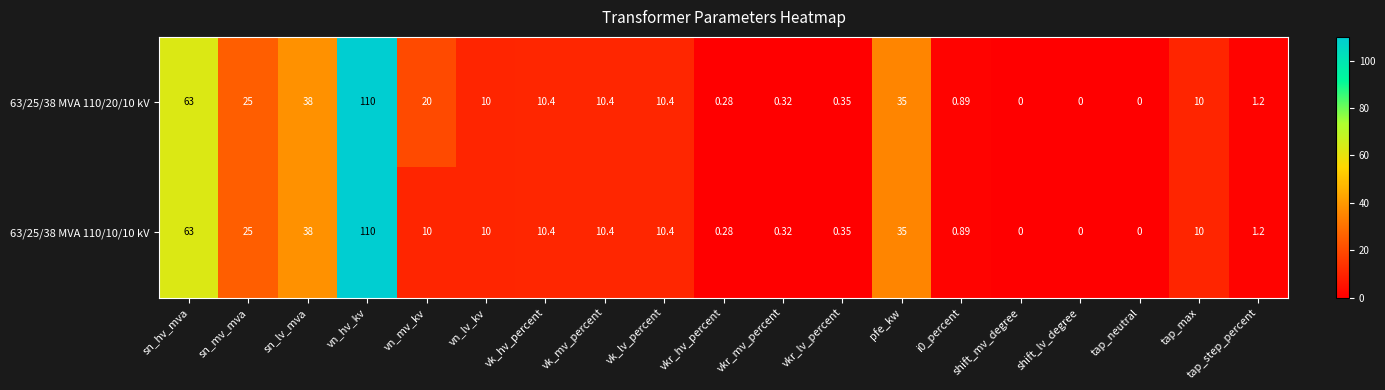

At which label does 63/25/38 MVA 110/20/10 kV first exceed 10?

sn_hv_mva